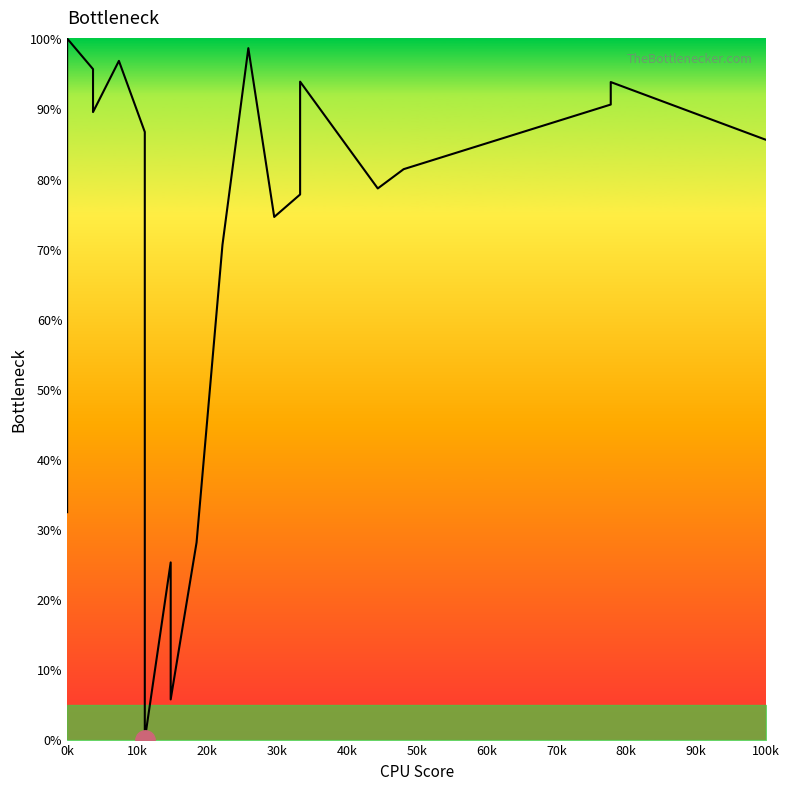

How many data points does each series have?

20